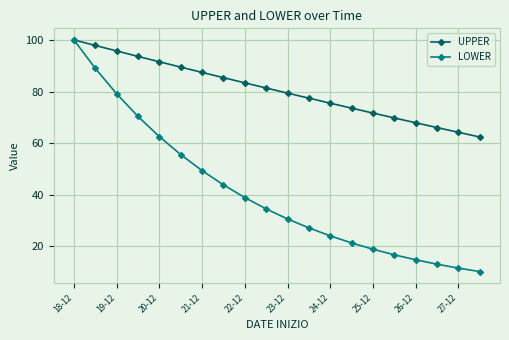

Which series has the largest total across all categories?

UPPER